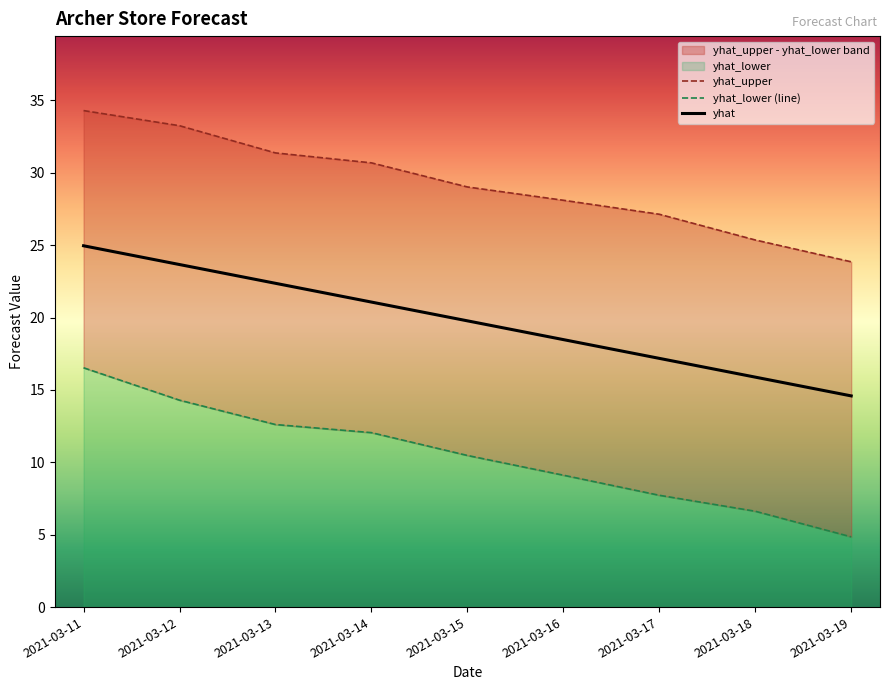

How many categories are shown in the chart?

9